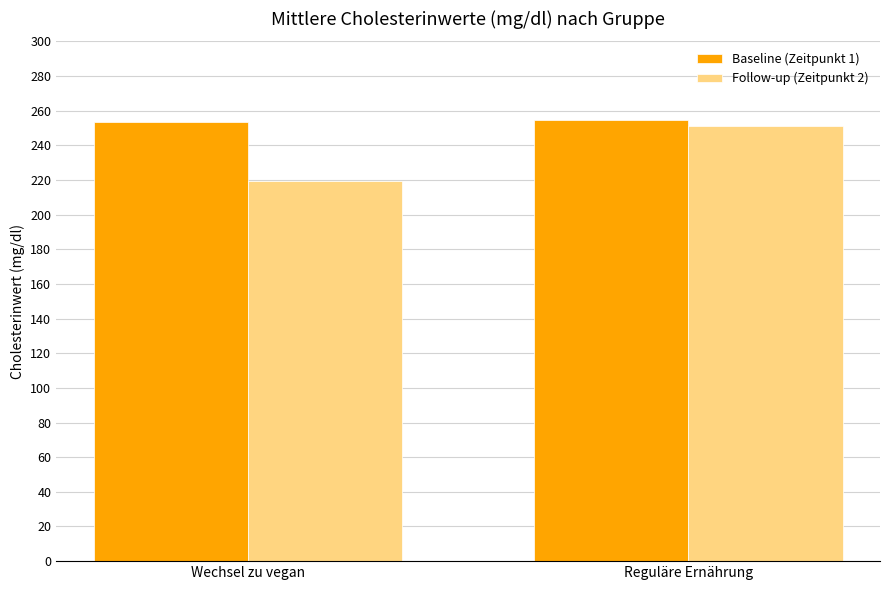

At which label does Follow-up (Zeitpunkt 2) reach its peak?

Reguläre Ernährung